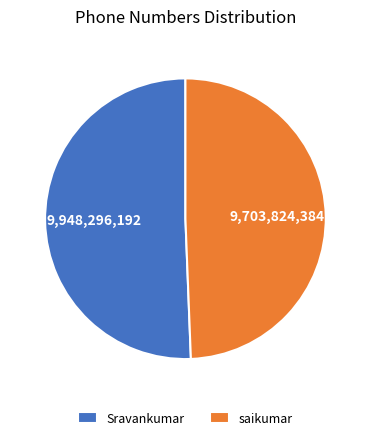

Count the number of slices in the pie.

2